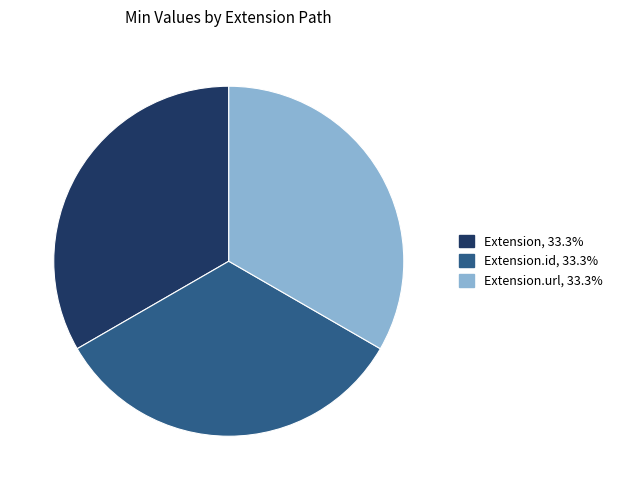

Is there a majority slice in this chart?

No